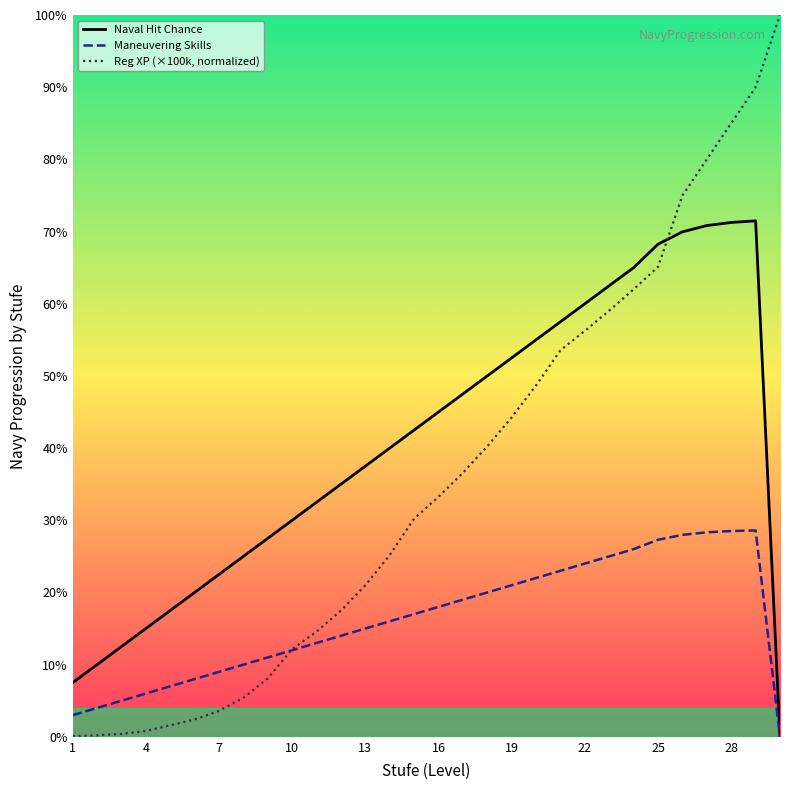

What are all the series names shown in the legend?

Naval Hit Chance, Maneuvering Skills, Reg XP (×100k, normalized)